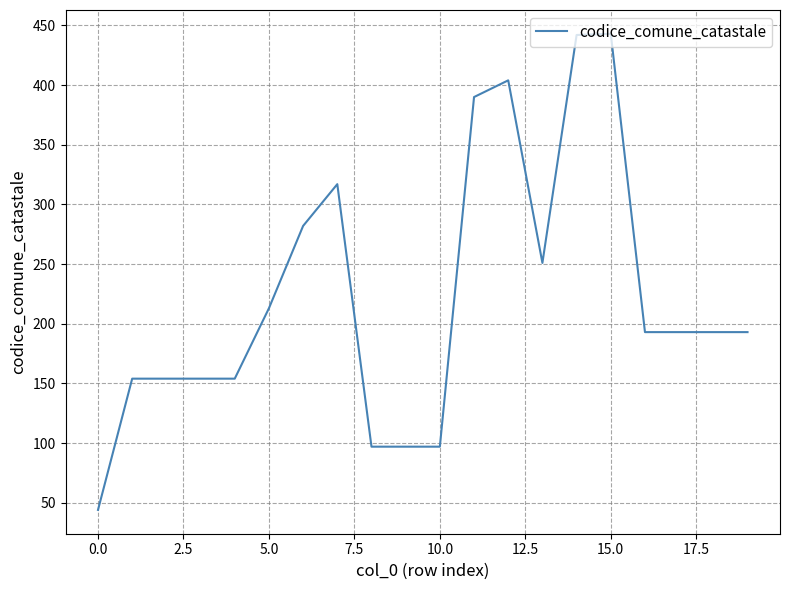

What is the greatest value displayed?

443